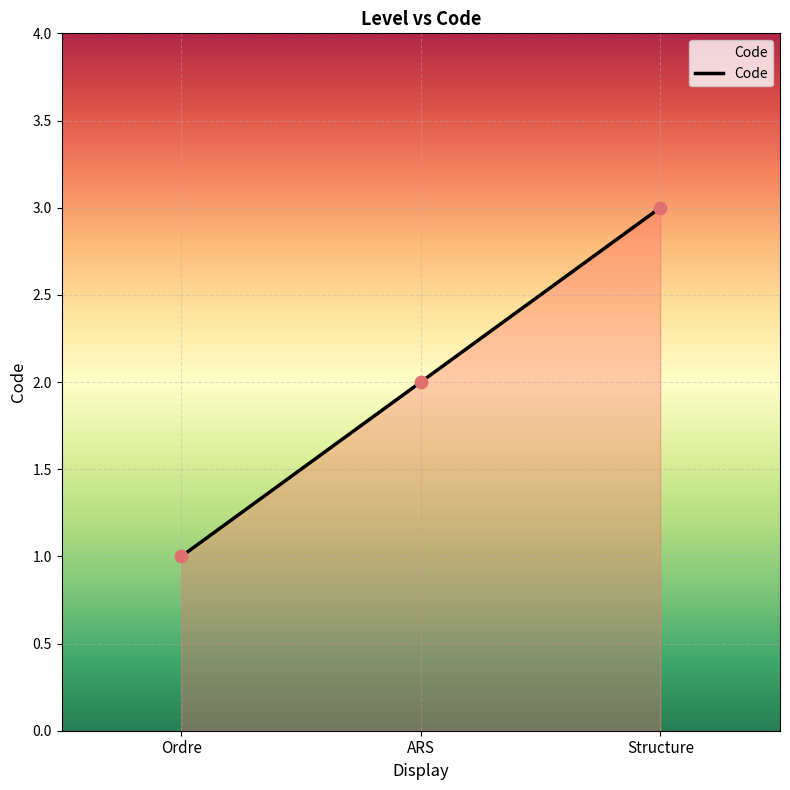

What is the ratio of the value at ARS to the value at Structure?

0.7